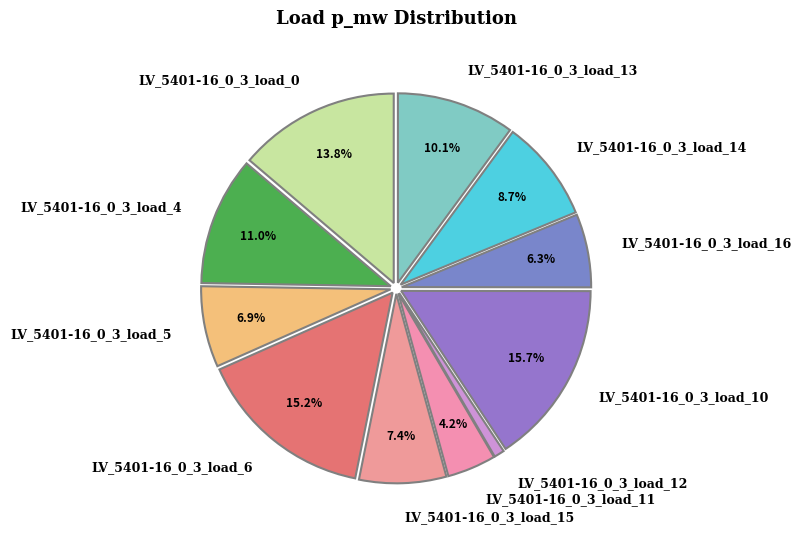

Does LV_5401-16_0_3_load_12 account for over 50% of the chart?

No